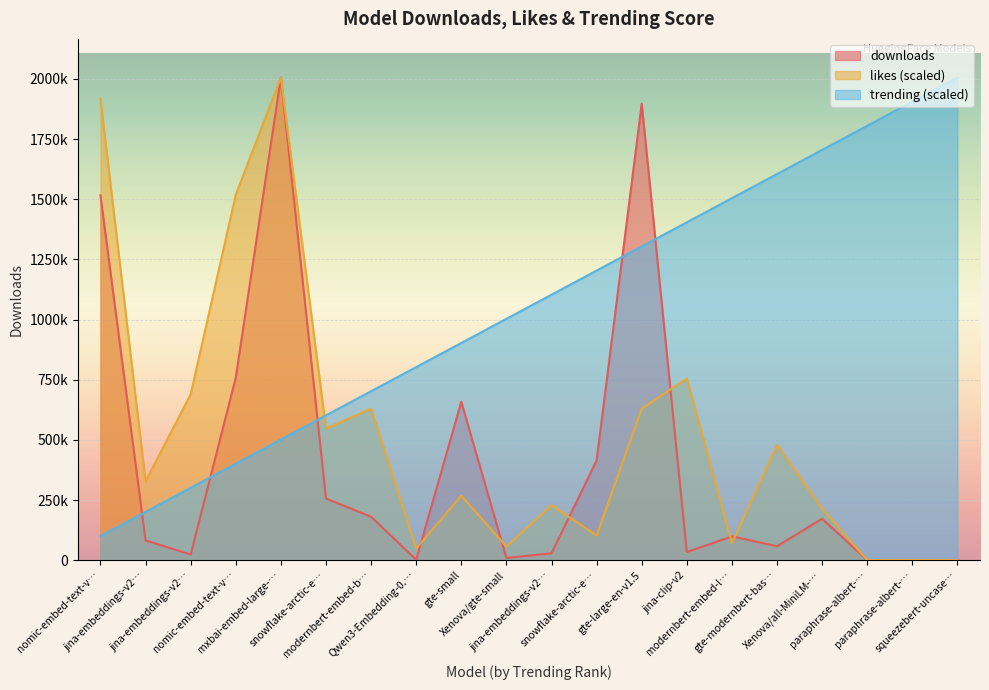

Reading left to right, list all the values displayed in this chart.

downloads: 1515981.0	81957.0	23459.0	758281.0	2006004.0	256305.0	180496.0	1604.0	658096.0	9193.0	28651.0	414492.0	1896936.0	33797.0	98775.0	57967.0	172166.0	15.0	11.0	7.0
likes: 1917671.4	327685.3	689563.9	1518750.2	2006004.0	547092.0	629725.7	48440.4	267847.1	56988.8	227955.0	102579.8	629725.7	755100.9	71235.9	478705.5	213707.8	0.0	0.0	0.0
trending: 100300.2	200600.4	300900.6	401200.8	501501.0	601801.2	702101.4	802401.6	902701.8	1003002.0	1103302.2	1203602.4	1303902.6	1404202.8	1504503.0	1604803.2	1705103.4	1805403.6	1905703.8	2006004.0